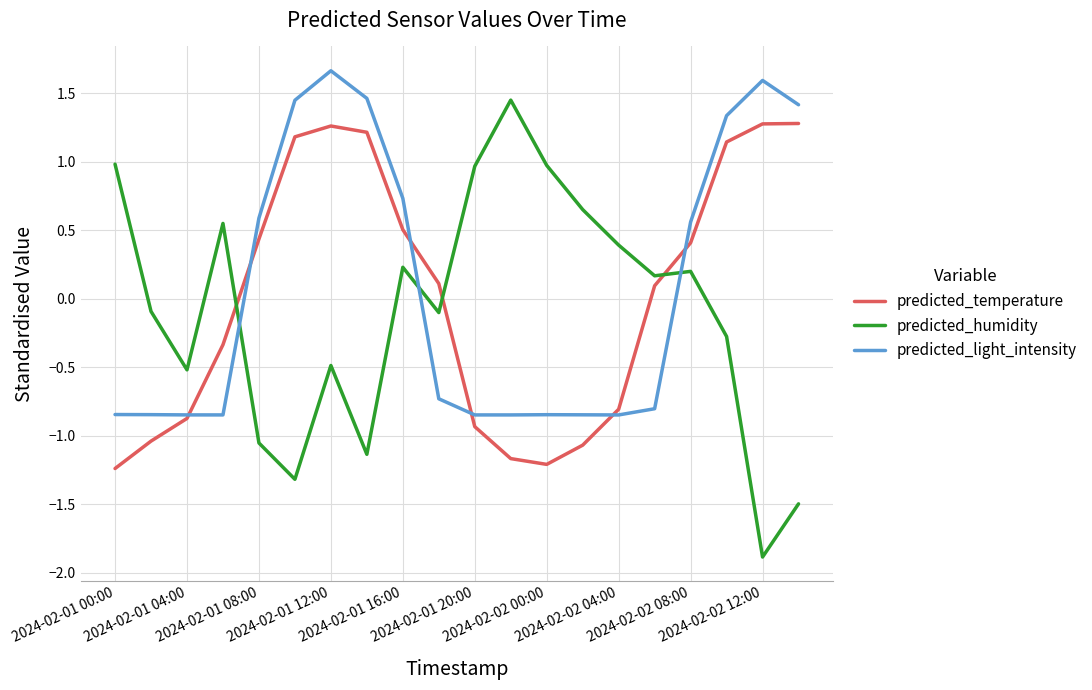

Rank the series by their maximum value, from lowest to highest.

predicted_temperature, predicted_humidity, predicted_light_intensity